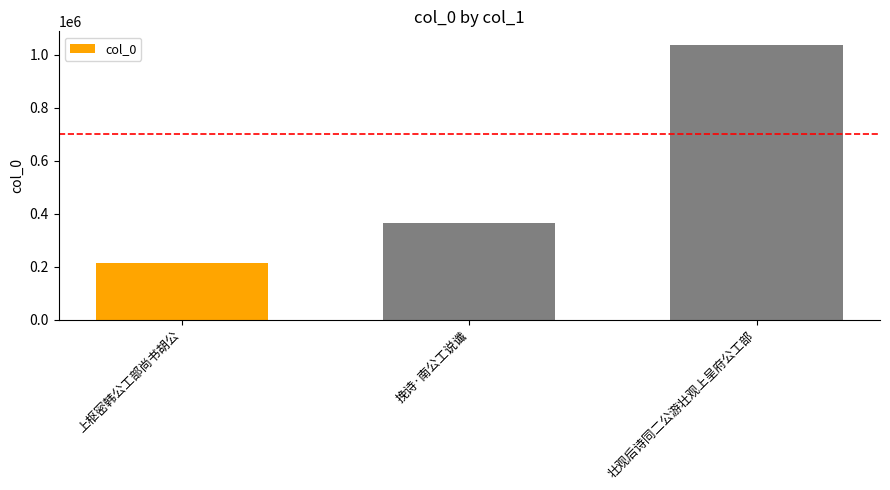

The value at 上枢密韩公工部尚书胡公 is 212145. True or false?

True